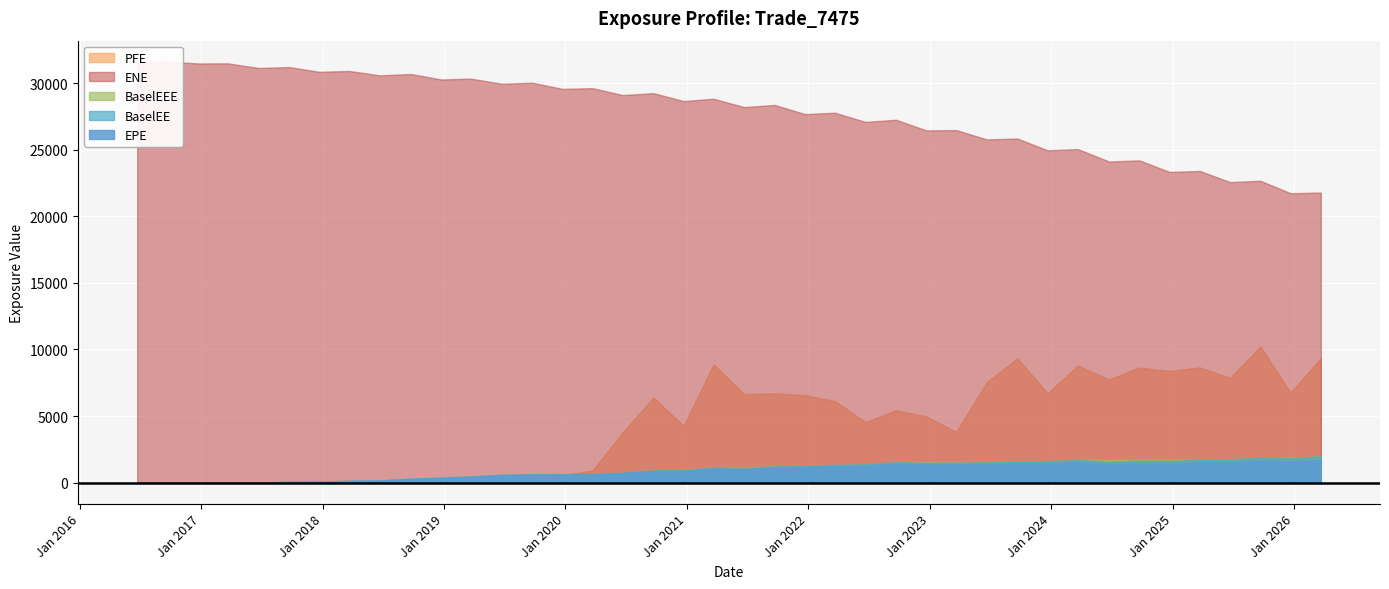

Is the value of PFE at 2023-12-22 greater than the value of ENE at 2020-12-22?

No